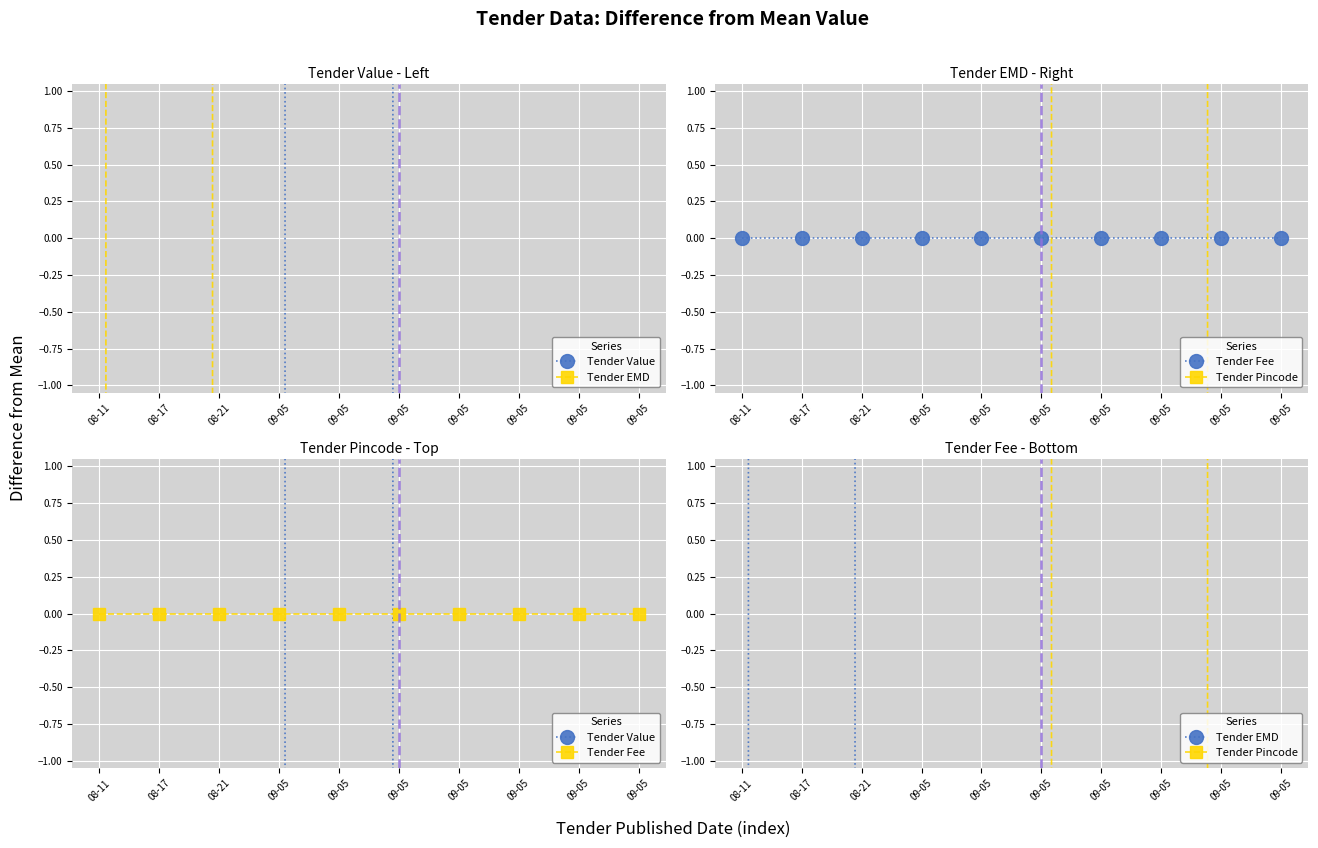

At which category is the sum across all series the highest?

09-05